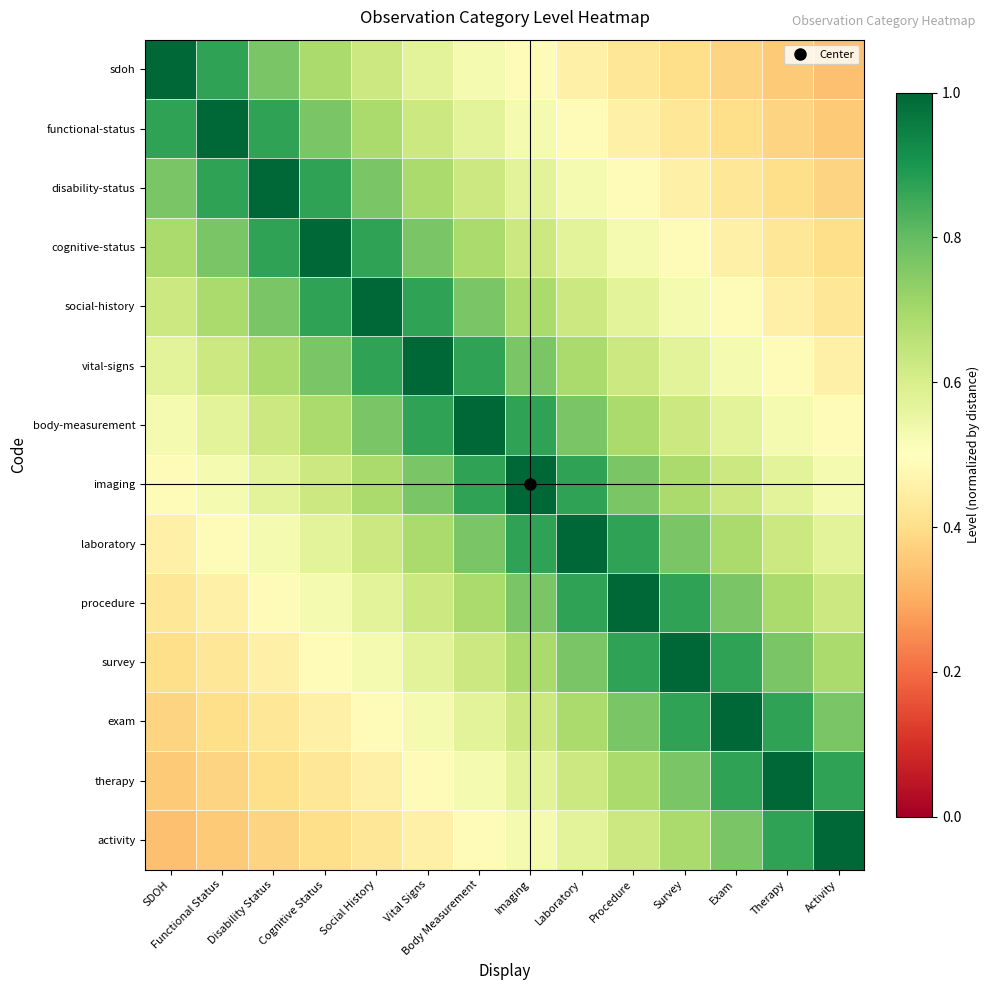

Reading right to left, list all the values displayed in this chart.

sdoh: Activity=0.3	Therapy=0.4	Exam=0.4	Survey=0.4	Procedure=0.4	Laboratory=0.5	Imaging=0.5	Body Measurement=0.5	Vital Signs=0.6	Social History=0.6	Cognitive Status=0.7	Disability Status=0.8	Functional Status=0.9	SDOH=1.0
functional-status: Activity=0.4	Therapy=0.4	Exam=0.4	Survey=0.4	Procedure=0.5	Laboratory=0.5	Imaging=0.5	Body Measurement=0.6	Vital Signs=0.6	Social History=0.7	Cognitive Status=0.8	Disability Status=0.9	Functional Status=1.0	SDOH=0.9
disability-status: Activity=0.4	Therapy=0.4	Exam=0.4	Survey=0.5	Procedure=0.5	Laboratory=0.5	Imaging=0.6	Body Measurement=0.6	Vital Signs=0.7	Social History=0.8	Cognitive Status=0.9	Disability Status=1.0	Functional Status=0.9	SDOH=0.8
cognitive-status: Activity=0.4	Therapy=0.4	Exam=0.5	Survey=0.5	Procedure=0.5	Laboratory=0.6	Imaging=0.6	Body Measurement=0.7	Vital Signs=0.8	Social History=0.9	Cognitive Status=1.0	Disability Status=0.9	Functional Status=0.8	SDOH=0.7
social-history: Activity=0.4	Therapy=0.5	Exam=0.5	Survey=0.5	Procedure=0.6	Laboratory=0.6	Imaging=0.7	Body Measurement=0.8	Vital Signs=0.9	Social History=1.0	Cognitive Status=0.9	Disability Status=0.8	Functional Status=0.7	SDOH=0.6
vital-signs: Activity=0.5	Therapy=0.5	Exam=0.5	Survey=0.6	Procedure=0.6	Laboratory=0.7	Imaging=0.8	Body Measurement=0.9	Vital Signs=1.0	Social History=0.9	Cognitive Status=0.8	Disability Status=0.7	Functional Status=0.6	SDOH=0.6
body-measurement: Activity=0.5	Therapy=0.5	Exam=0.6	Survey=0.6	Procedure=0.7	Laboratory=0.8	Imaging=0.9	Body Measurement=1.0	Vital Signs=0.9	Social History=0.8	Cognitive Status=0.7	Disability Status=0.6	Functional Status=0.6	SDOH=0.5
imaging: Activity=0.5	Therapy=0.6	Exam=0.6	Survey=0.7	Procedure=0.8	Laboratory=0.9	Imaging=1.0	Body Measurement=0.9	Vital Signs=0.8	Social History=0.7	Cognitive Status=0.6	Disability Status=0.6	Functional Status=0.5	SDOH=0.5
laboratory: Activity=0.6	Therapy=0.6	Exam=0.7	Survey=0.8	Procedure=0.9	Laboratory=1.0	Imaging=0.9	Body Measurement=0.8	Vital Signs=0.7	Social History=0.6	Cognitive Status=0.6	Disability Status=0.5	Functional Status=0.5	SDOH=0.5
procedure: Activity=0.6	Therapy=0.7	Exam=0.8	Survey=0.9	Procedure=1.0	Laboratory=0.9	Imaging=0.8	Body Measurement=0.7	Vital Signs=0.6	Social History=0.6	Cognitive Status=0.5	Disability Status=0.5	Functional Status=0.5	SDOH=0.4
survey: Activity=0.7	Therapy=0.8	Exam=0.9	Survey=1.0	Procedure=0.9	Laboratory=0.8	Imaging=0.7	Body Measurement=0.6	Vital Signs=0.6	Social History=0.5	Cognitive Status=0.5	Disability Status=0.5	Functional Status=0.4	SDOH=0.4
exam: Activity=0.8	Therapy=0.9	Exam=1.0	Survey=0.9	Procedure=0.8	Laboratory=0.7	Imaging=0.6	Body Measurement=0.6	Vital Signs=0.5	Social History=0.5	Cognitive Status=0.5	Disability Status=0.4	Functional Status=0.4	SDOH=0.4
therapy: Activity=0.9	Therapy=1.0	Exam=0.9	Survey=0.8	Procedure=0.7	Laboratory=0.6	Imaging=0.6	Body Measurement=0.5	Vital Signs=0.5	Social History=0.5	Cognitive Status=0.4	Disability Status=0.4	Functional Status=0.4	SDOH=0.4
activity: Activity=1.0	Therapy=0.9	Exam=0.8	Survey=0.7	Procedure=0.6	Laboratory=0.6	Imaging=0.5	Body Measurement=0.5	Vital Signs=0.5	Social History=0.4	Cognitive Status=0.4	Disability Status=0.4	Functional Status=0.4	SDOH=0.3